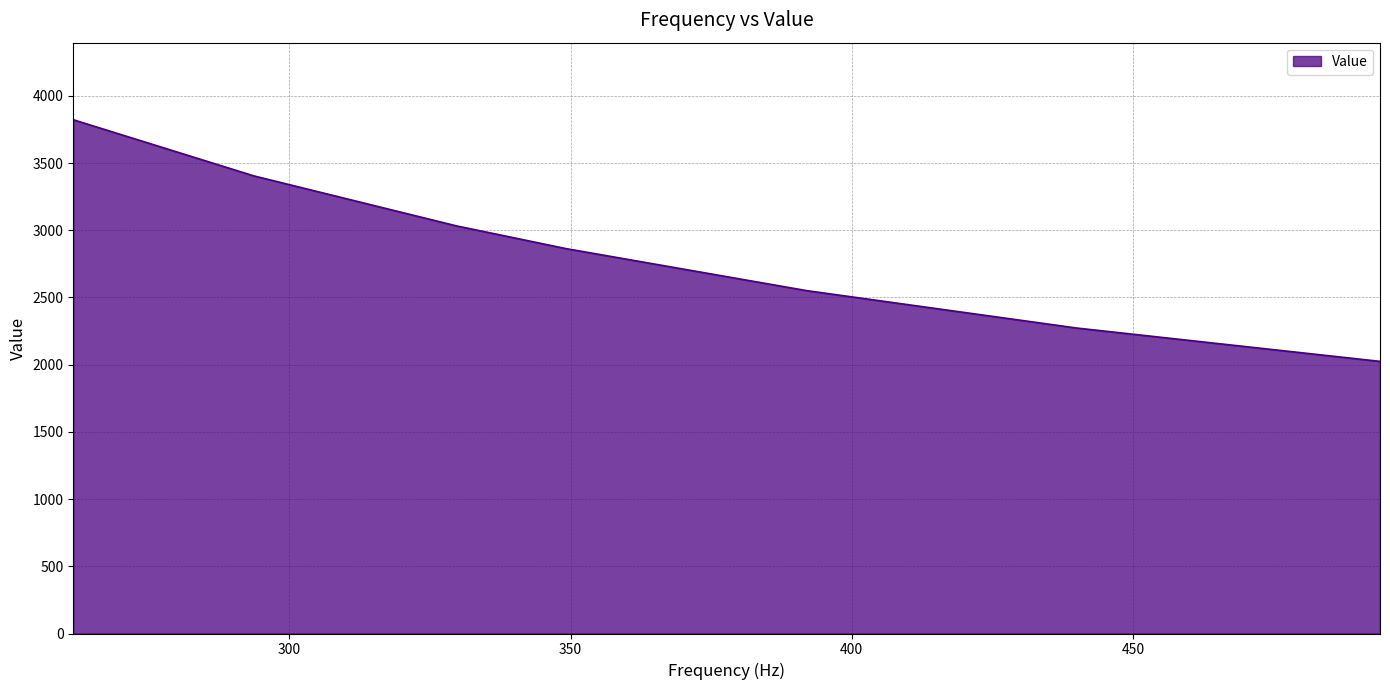

True or false: there are more than 2 points higher than both neighbors.

False